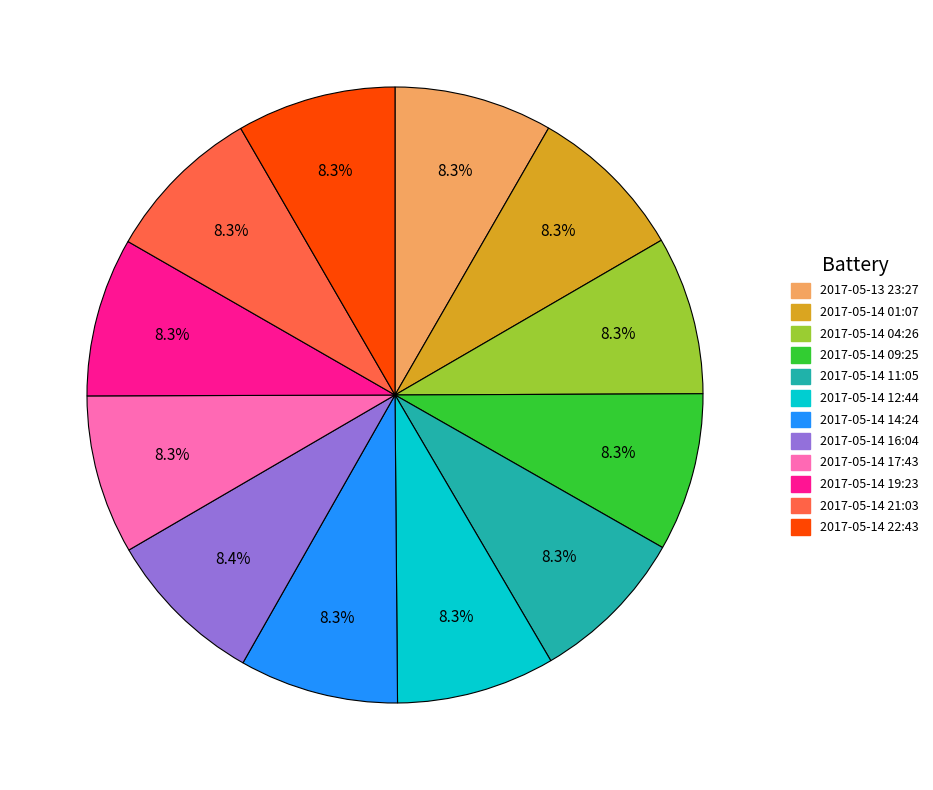

The 2017-05-14 11:05 slice represents 8% of the pie. True or false?

True